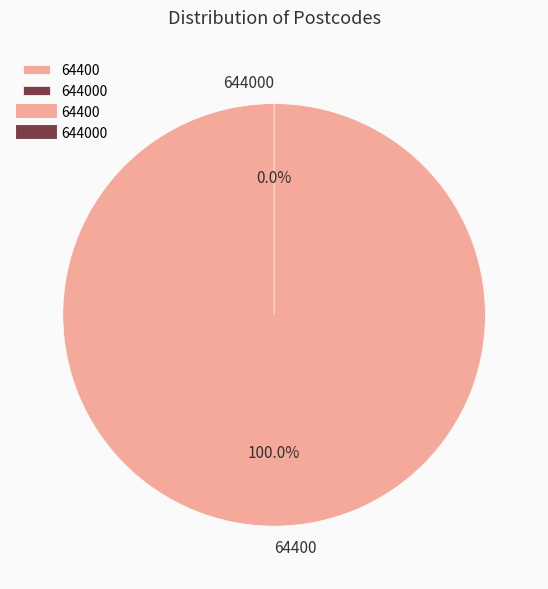

Count the number of slices in the pie.

2